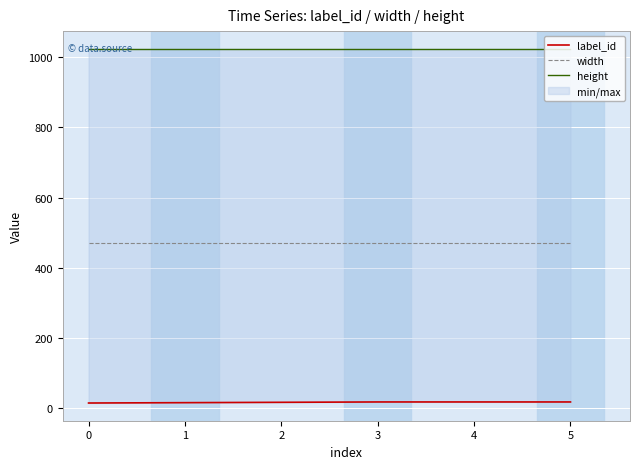

What is the minimum value shown in the chart?

15